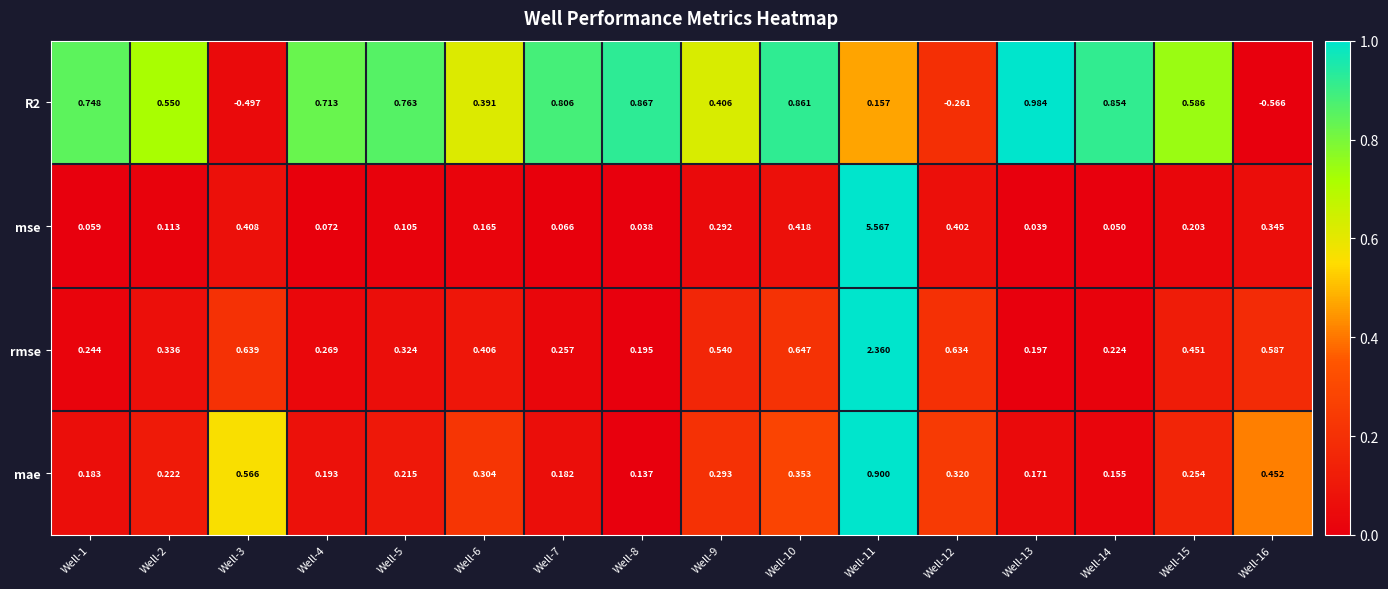

Is the value of R2 at Well-7 greater than the value of rmse at Well-8?

Yes